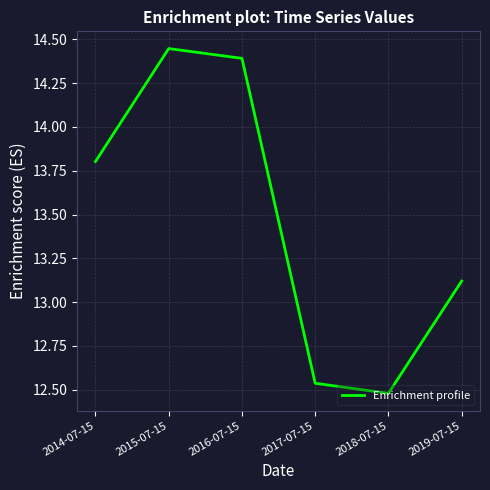

What is the change in value from 2018-07-15 to 2019-07-15?

+0.6